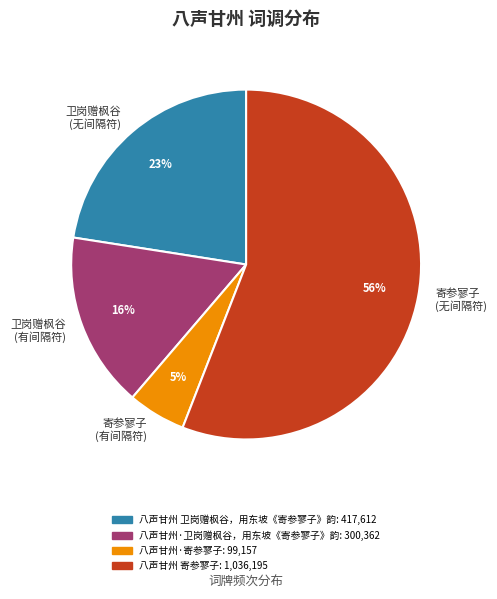

Do 寄参寥子 (无间隔符) and 寄参寥子 (有间隔符) together represent more than half of the pie?

Yes